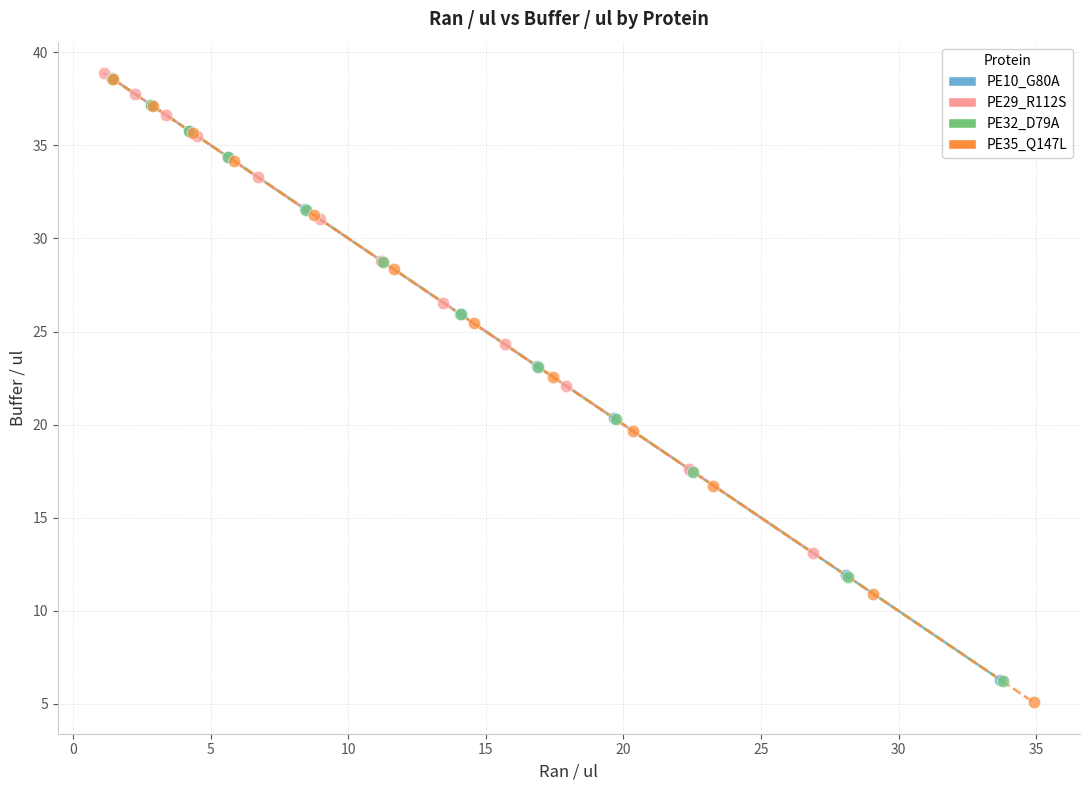

What are all the series names shown in the legend?

PE10_G80A, PE29_R112S, PE32_D79A, PE35_Q147L